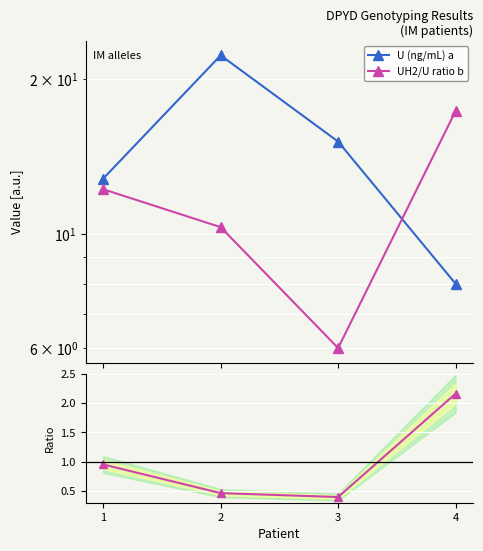

Is it true that UH2/U ratio b / U (ng/mL) a equals 0.4 at 3?

True